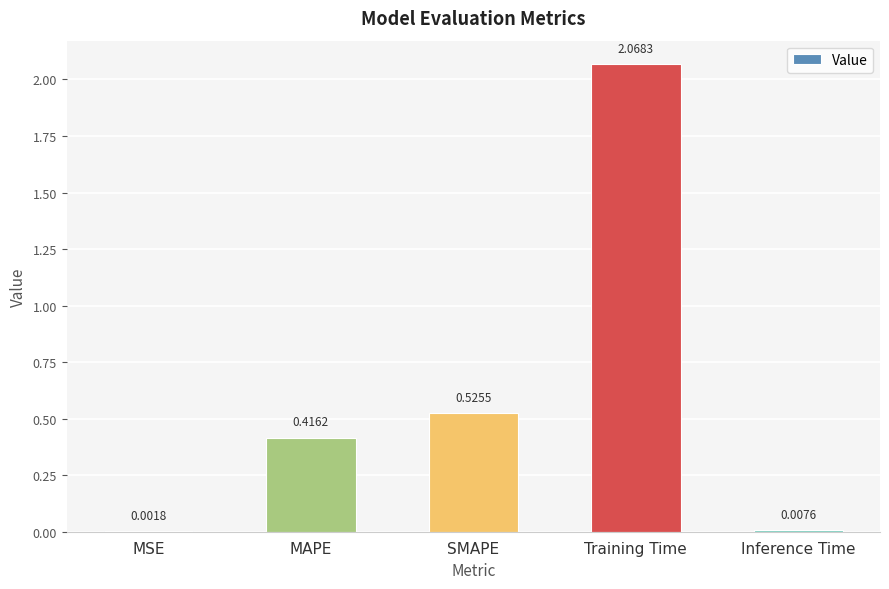

Are the bars horizontal?

No